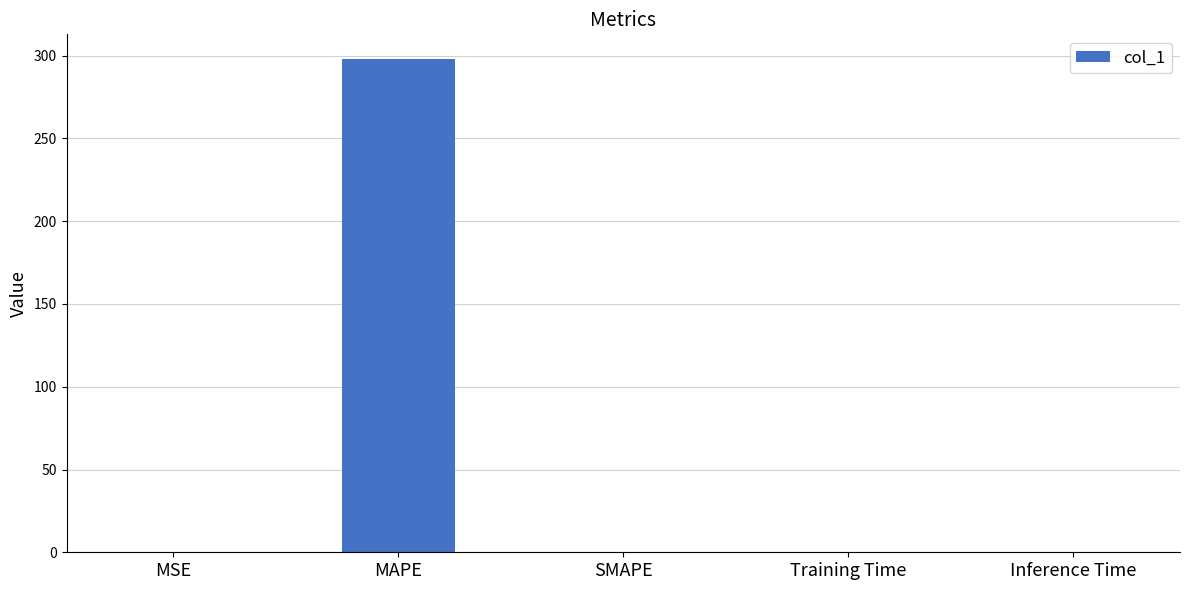

Count the number of data series in this chart.

1